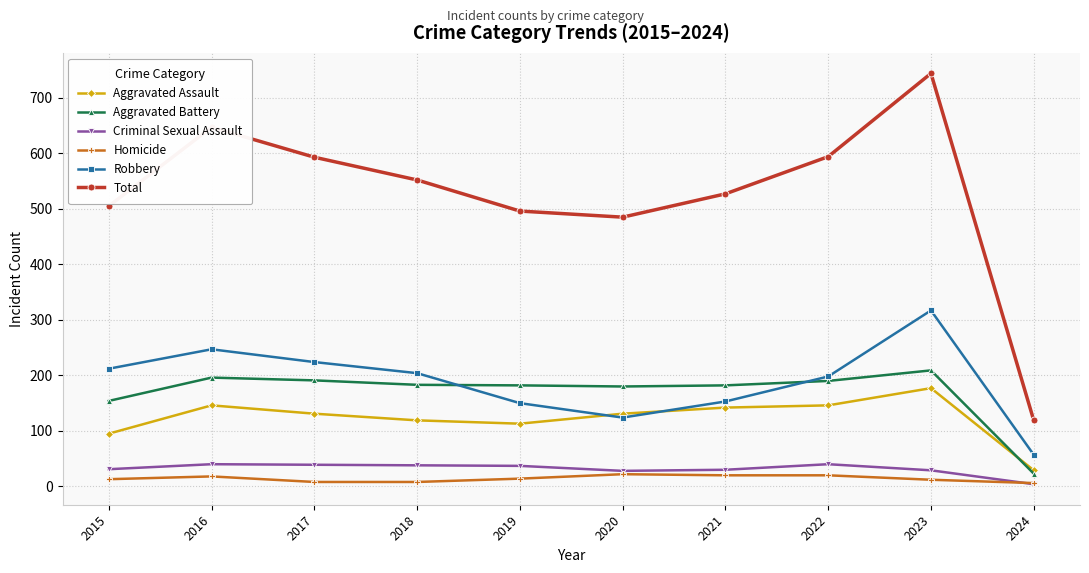

What is the approximate value of Total at 2018?

552